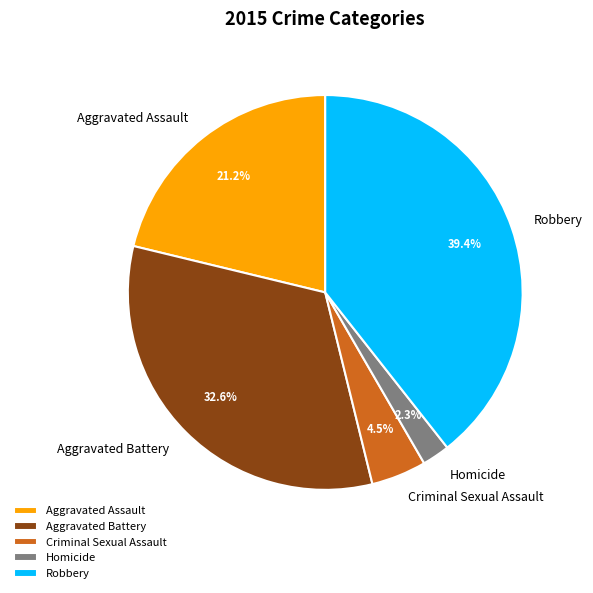

To the nearest percent, what percentage of the pie is Robbery?

39%